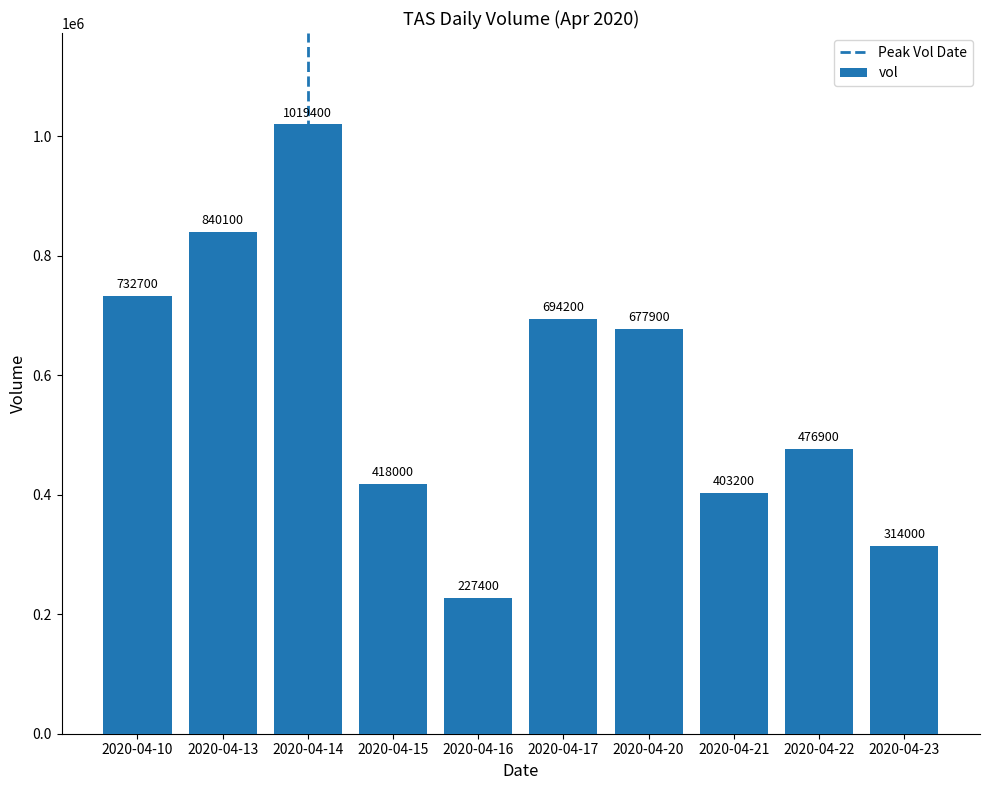

List the labels in order of value, smallest first.

2020-04-16, 2020-04-23, 2020-04-21, 2020-04-15, 2020-04-22, 2020-04-20, 2020-04-17, 2020-04-10, 2020-04-13, 2020-04-14